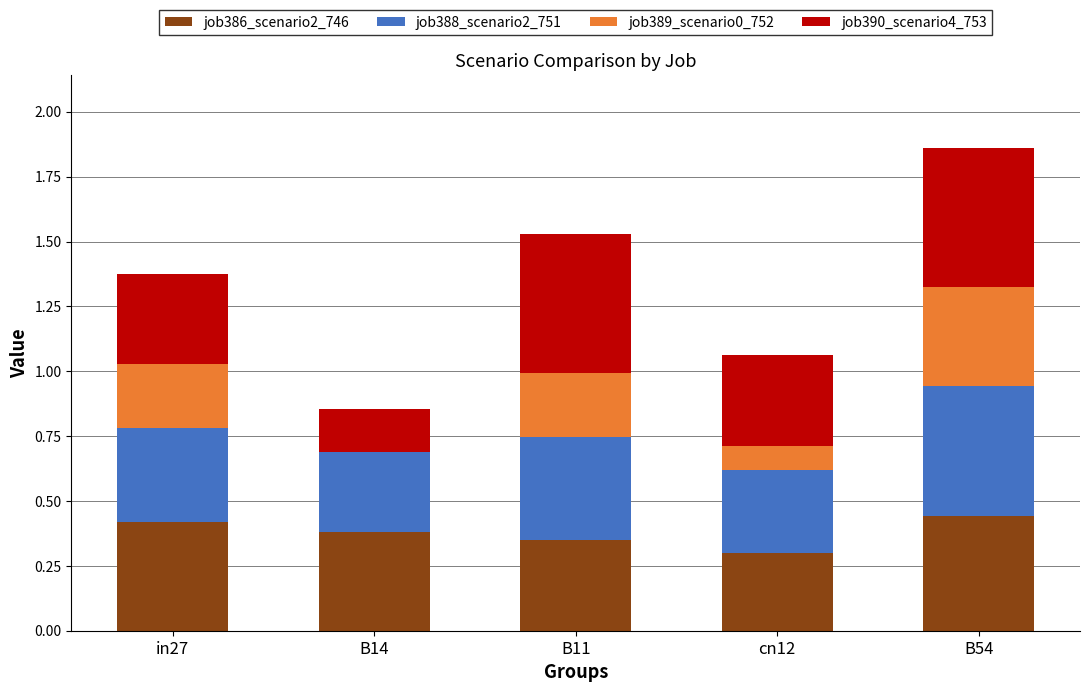

At which category is the sum across all series the highest?

B54